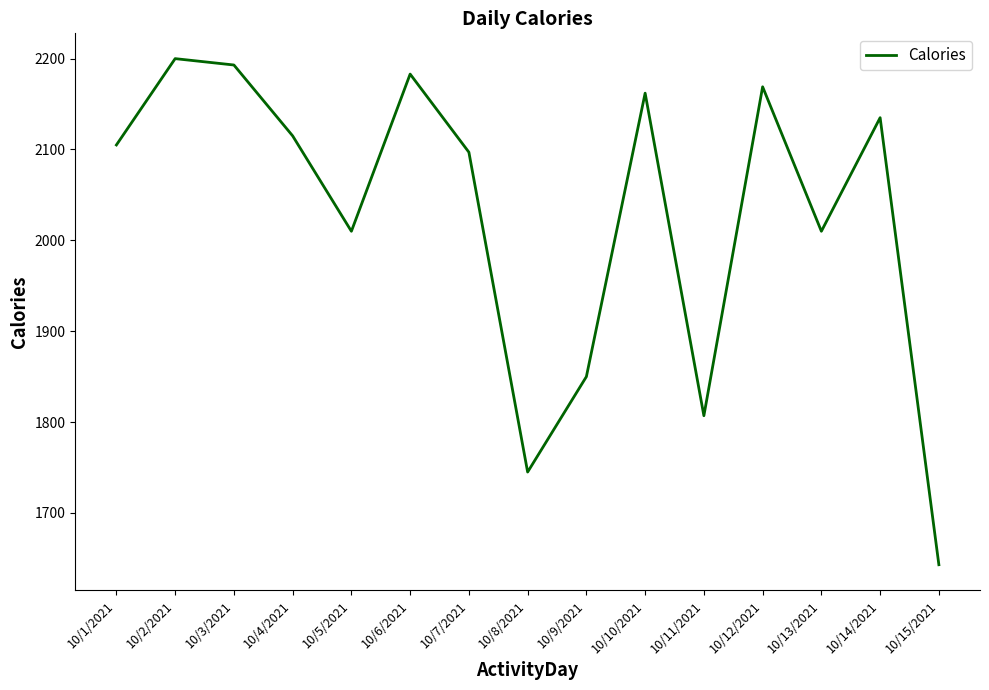

What position from the right is 10/2/2021?

14